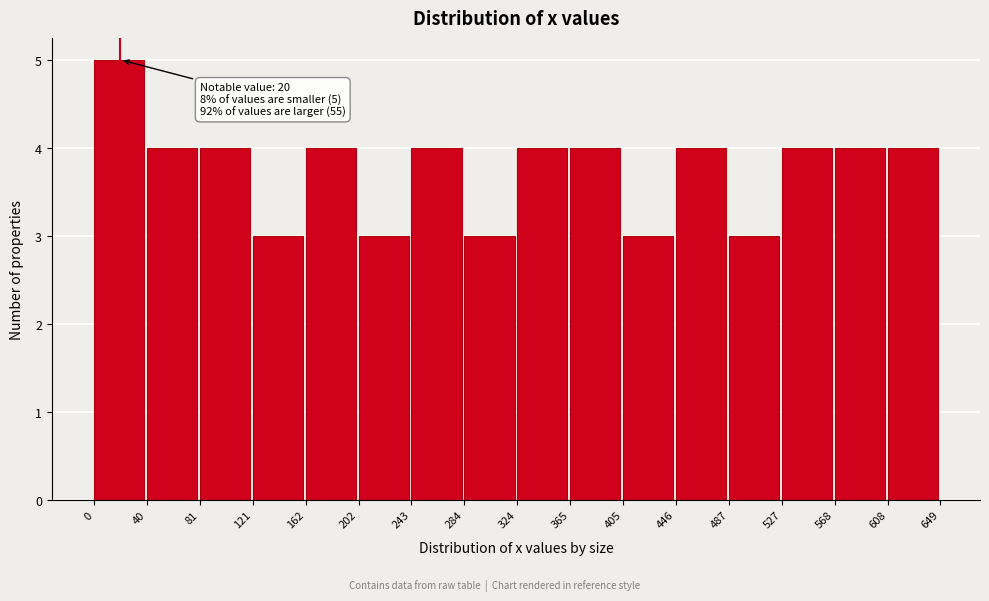

Which range on the x-axis has the tallest bar?

0 to 40